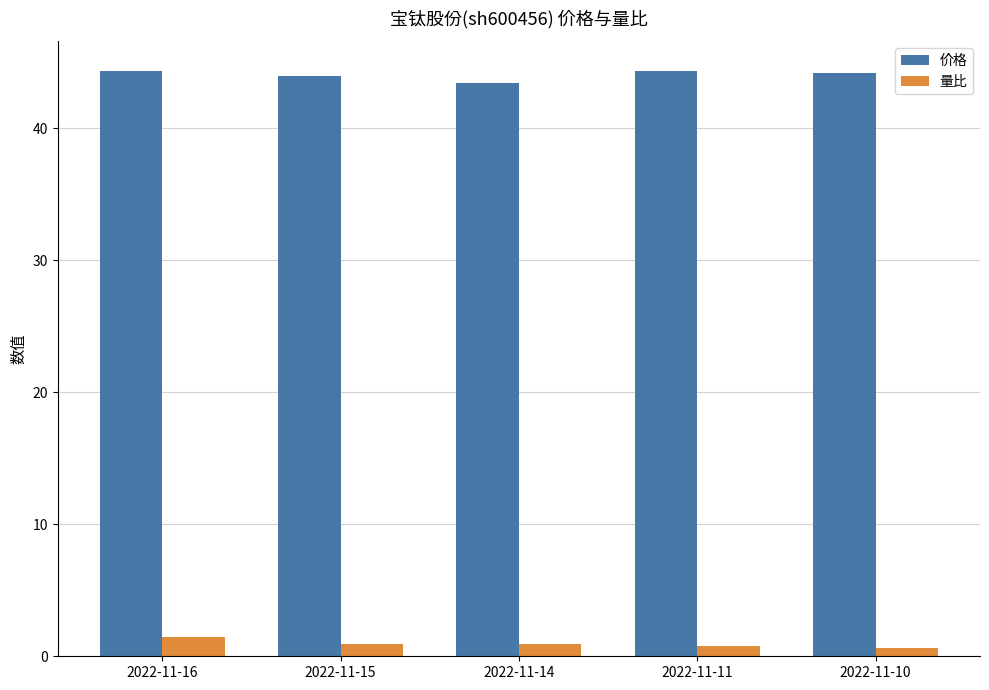

What value does the 量比 series have at 2022-11-16?

1.4